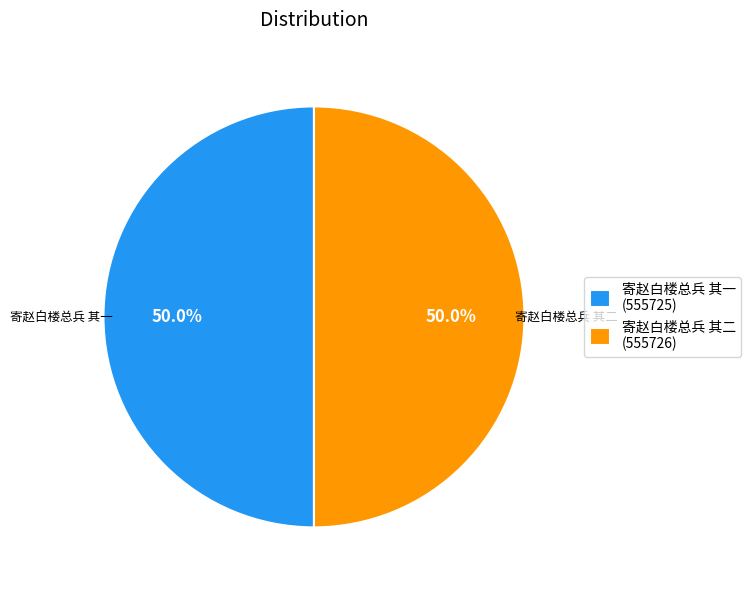

True or false: 寄赵白楼总兵 其一 accounts for 50% of the total.

True